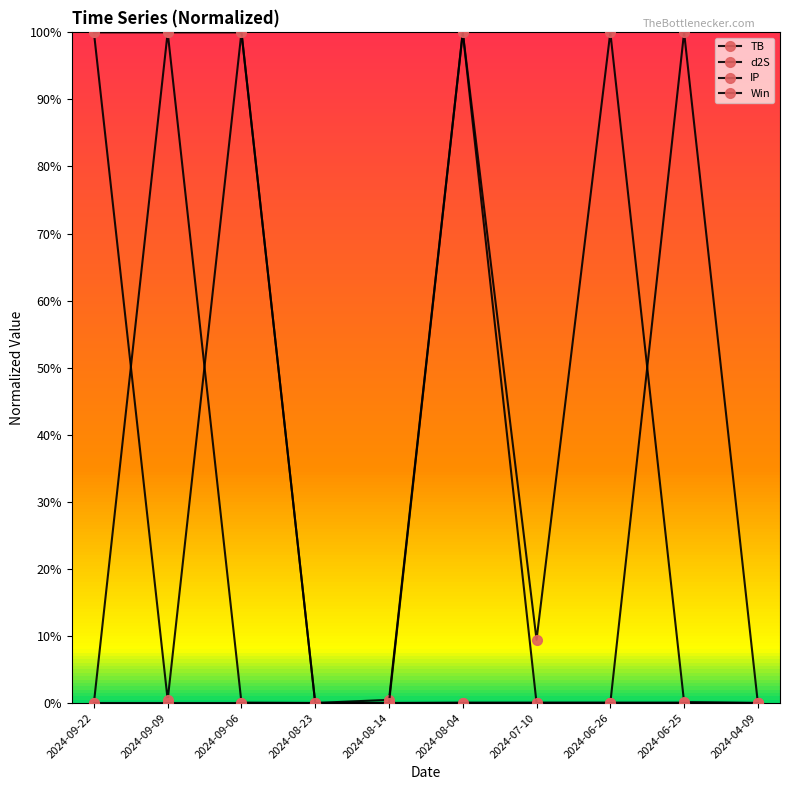

What is the greatest value displayed?

1.0